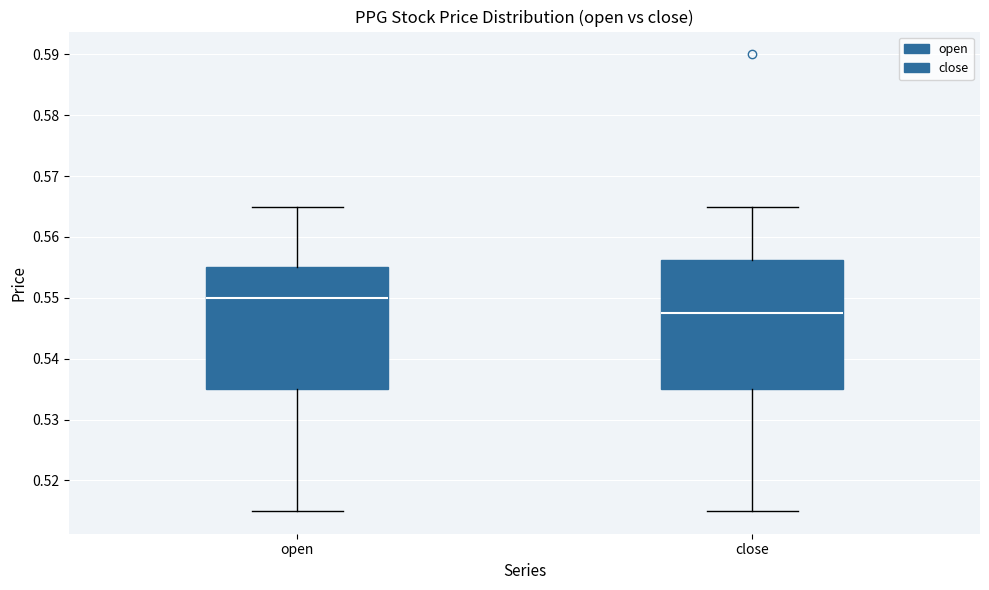

Reading left to right, transcribe this box plot: for each box, give where its median line is, the range the box spans, and where its two whiskers end, as read against the y-axis. The values are not printed on the chart, so give them approximately, as read against the axis.

open: median 0.550, box 0.535 to 0.555, whiskers 0.515 to 0.565
close: median 0.548, box 0.535 to 0.556, whiskers 0.515 to 0.565